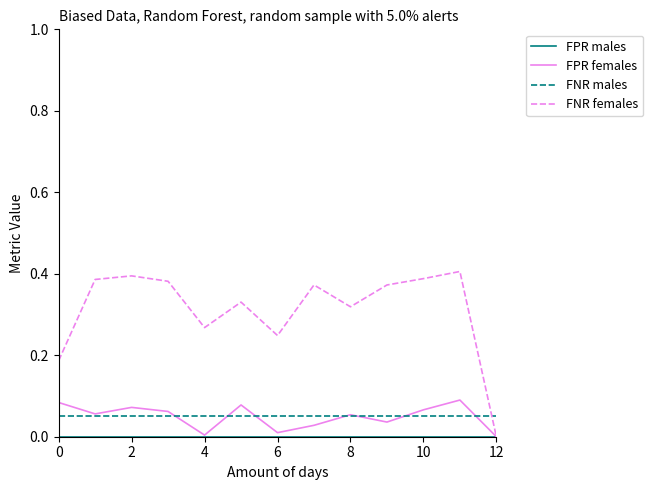

Which series has the largest total across all categories?

FNR females